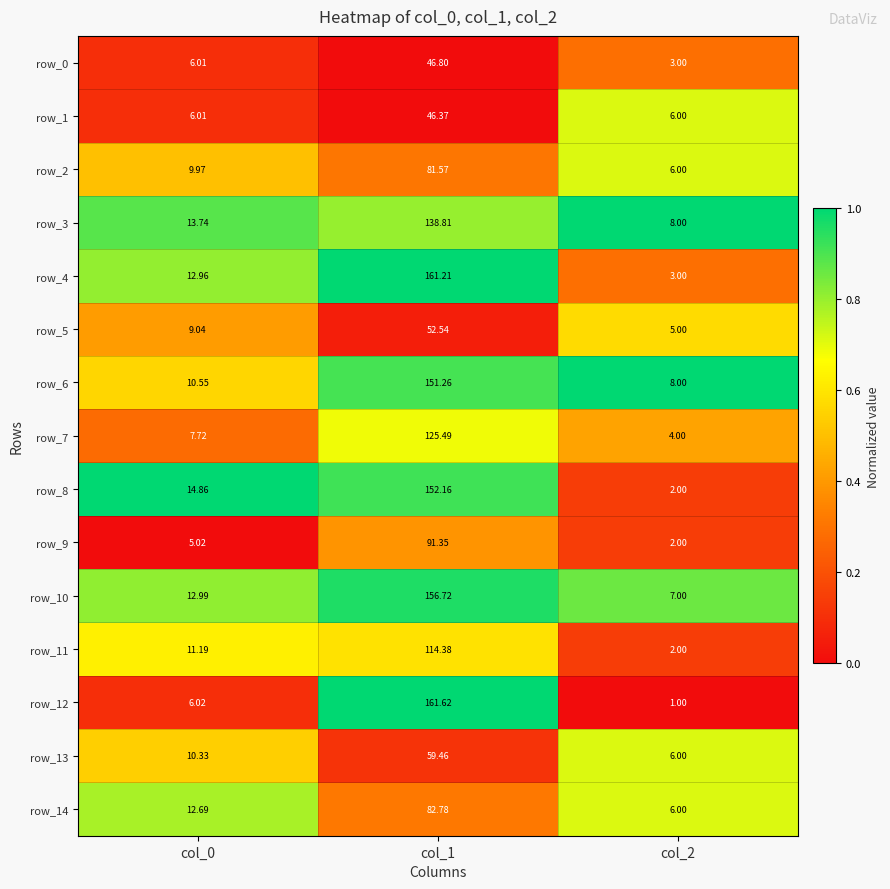

How many values in the row_10 series exceed 12?

2